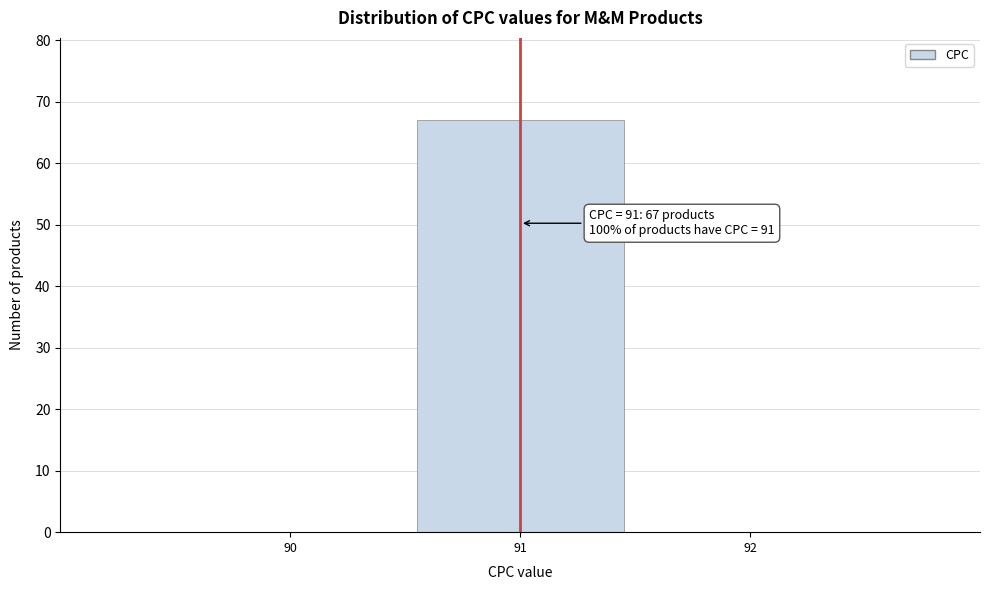

Reading left to right, list all the values displayed in this chart.

90=0	91=67	92=0